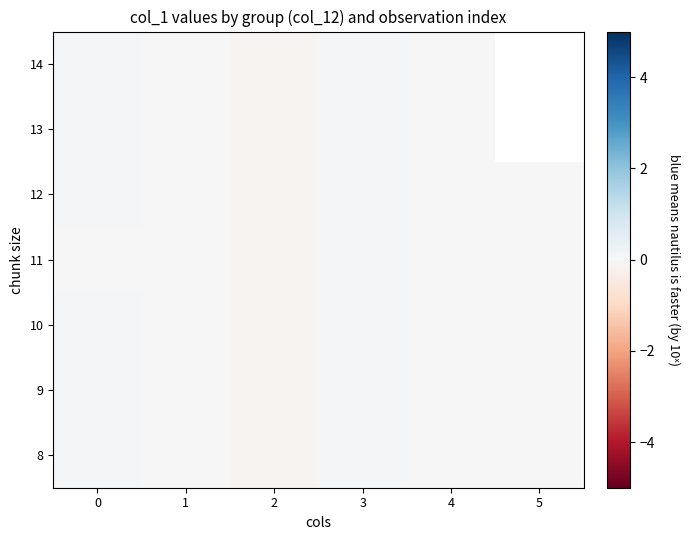

True or false: 8 has a value of -0.0 at 1.

True